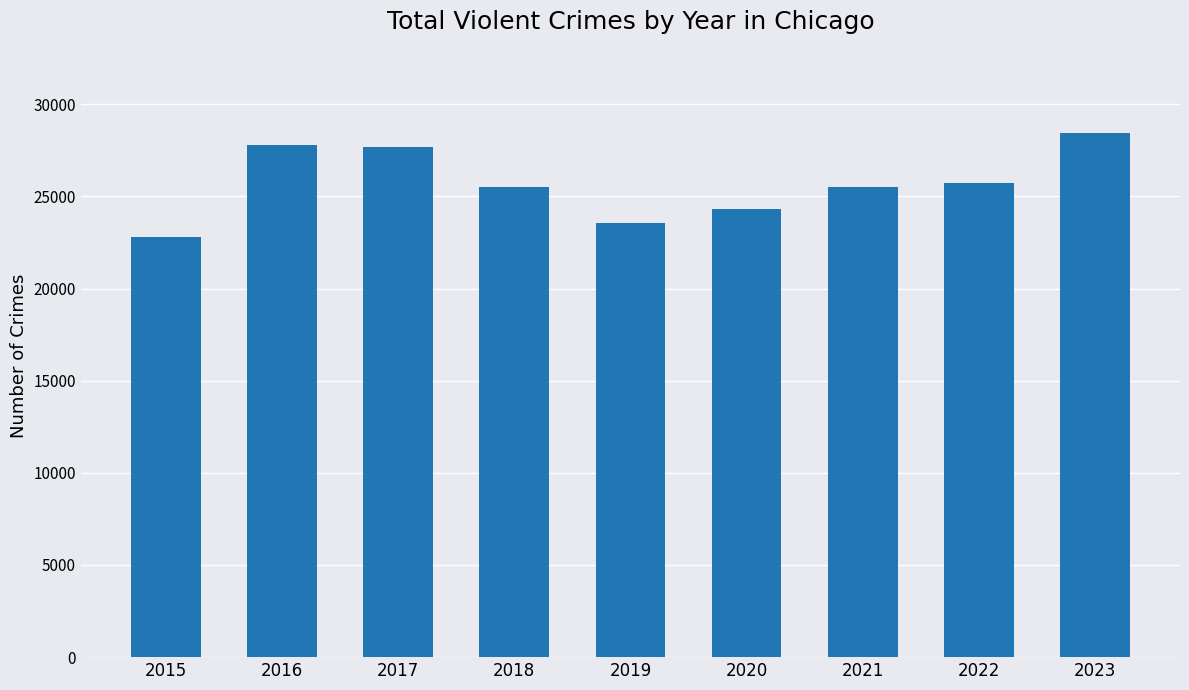

What is the smallest value displayed?

22772